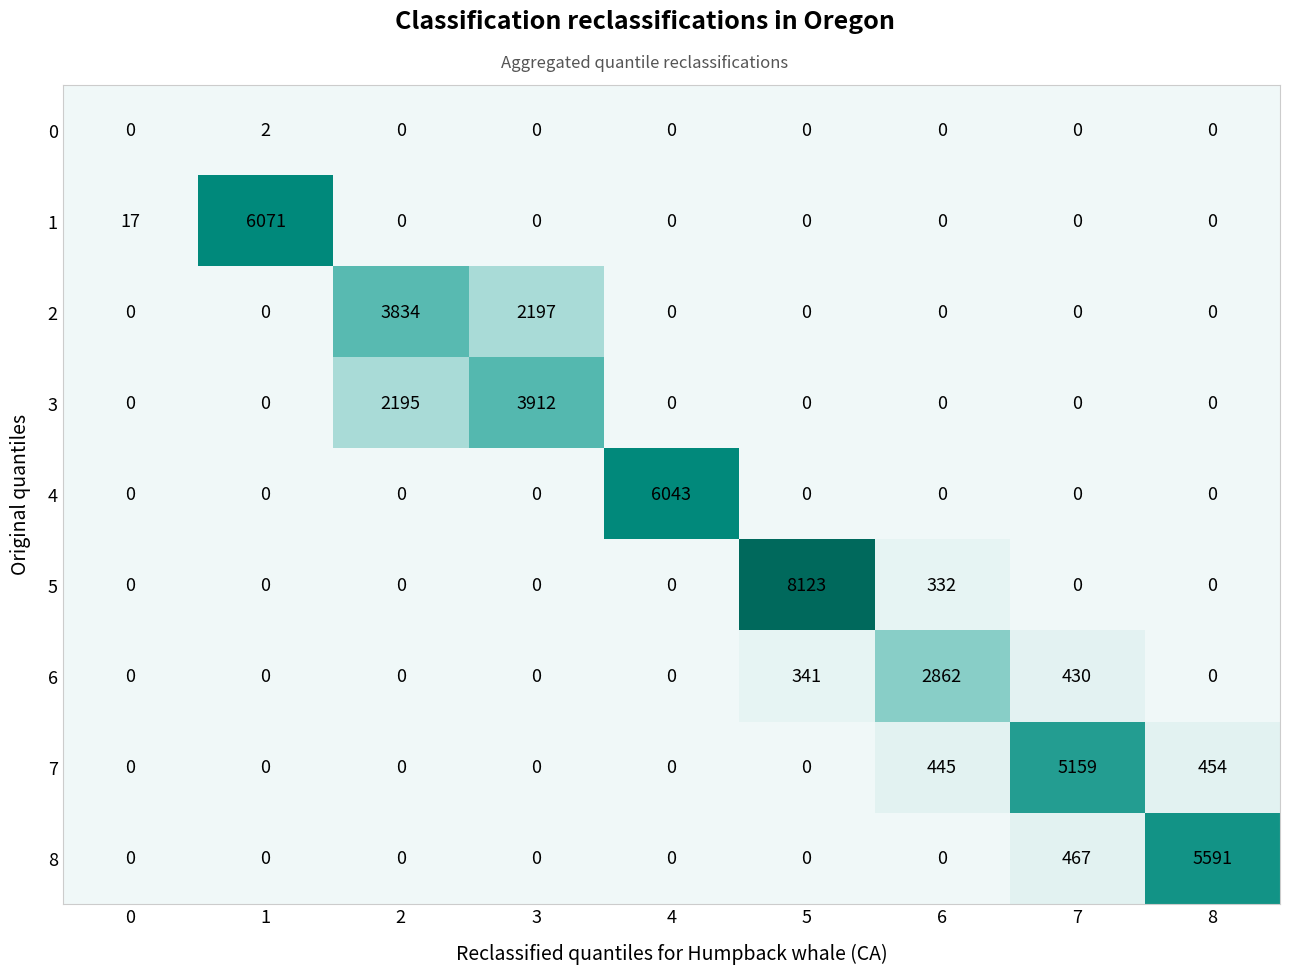

Which series has the largest total across all categories?

5